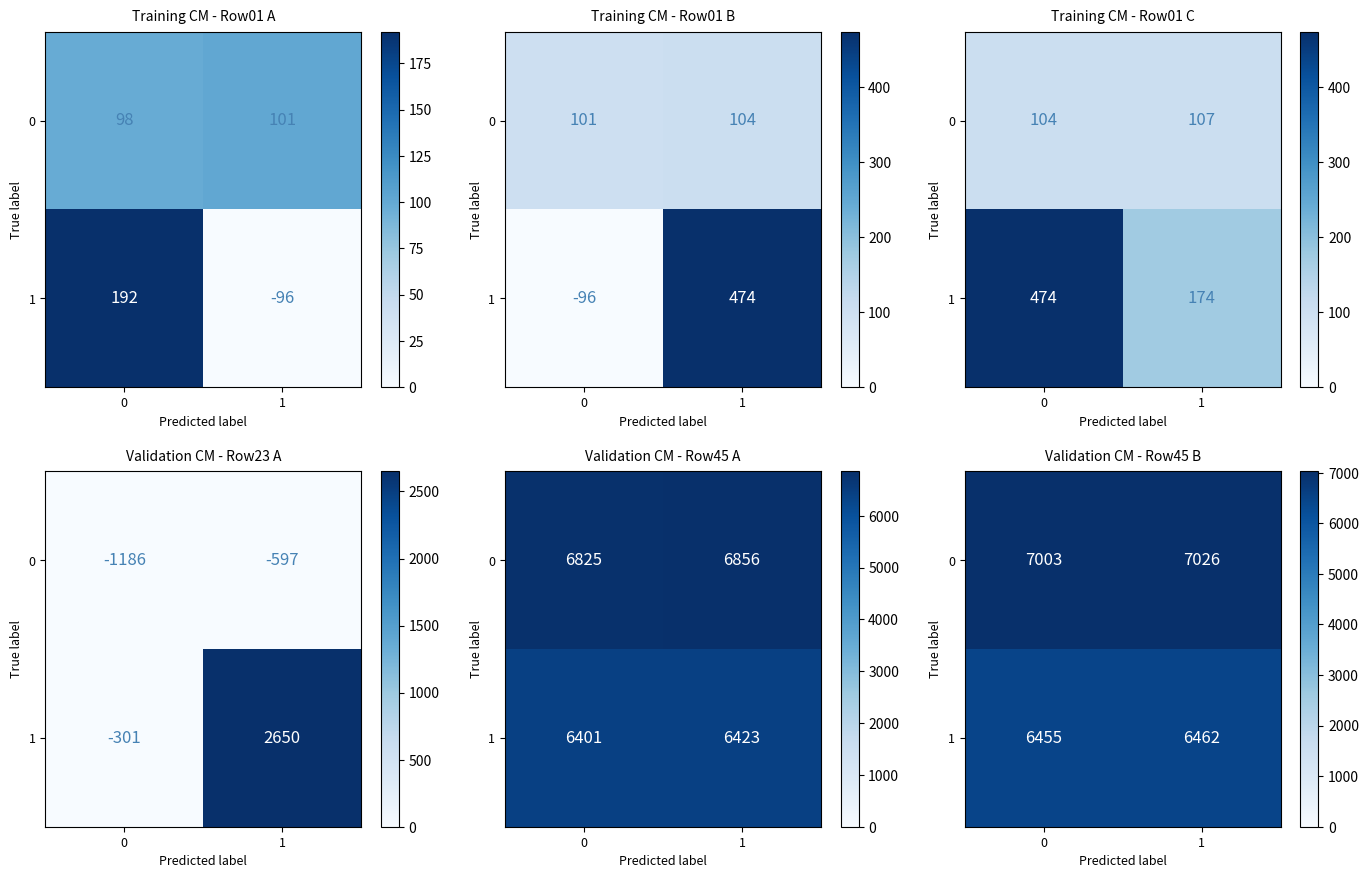

What is the sum of the 0 values at 0 and 1?

14029